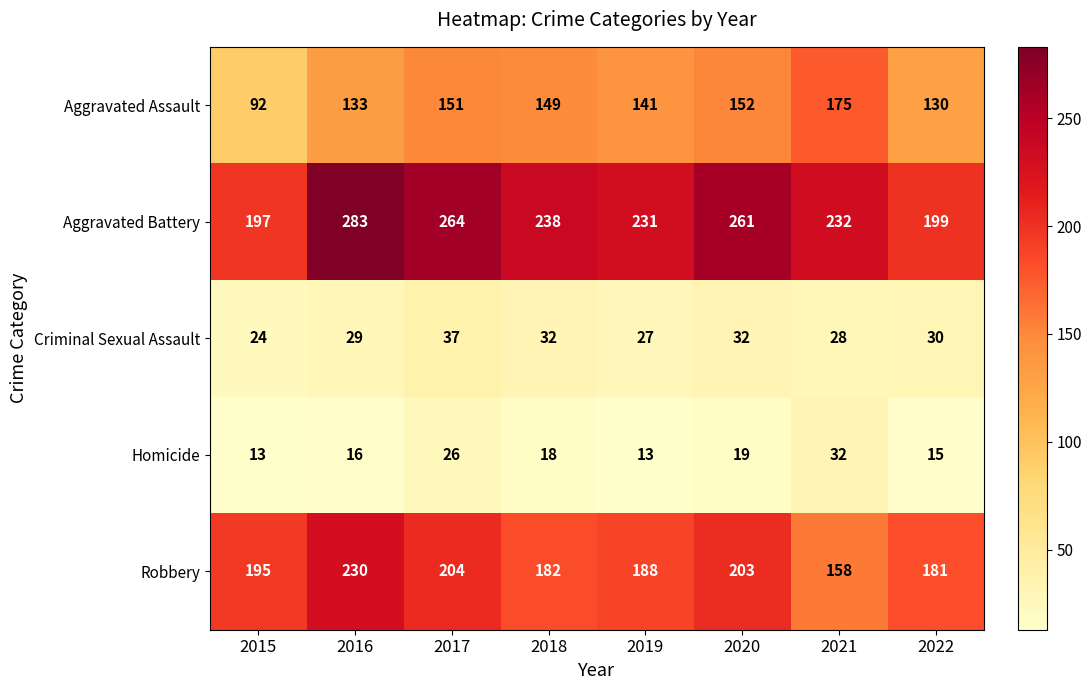

Where is Aggravated Battery nearest to the value 240?

2018